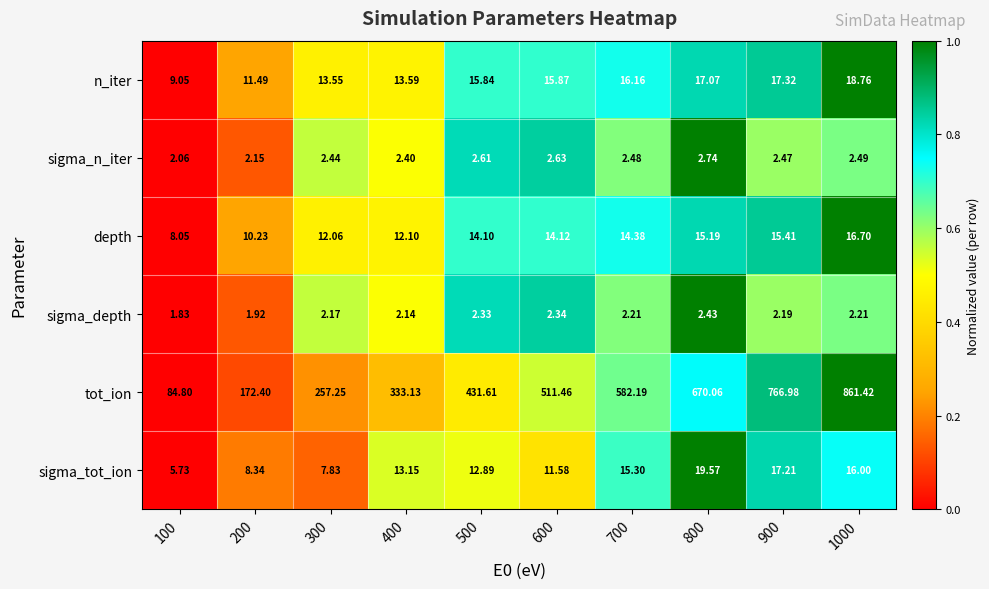

Is the value of sigma_tot_ion at 1000 greater than the value of n_iter at 100?

Yes